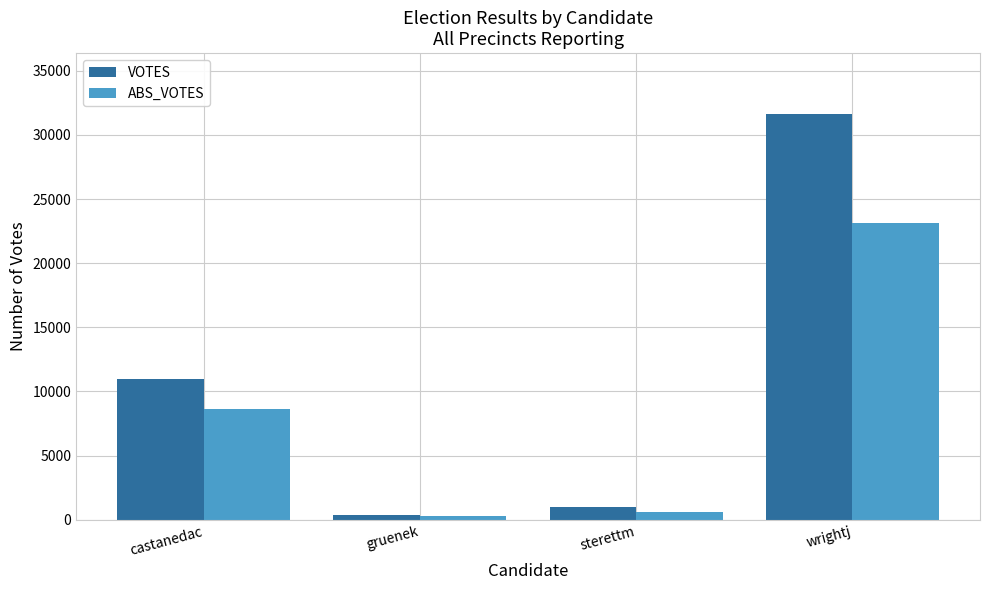

What is the total value across all series at sterettm?

1600